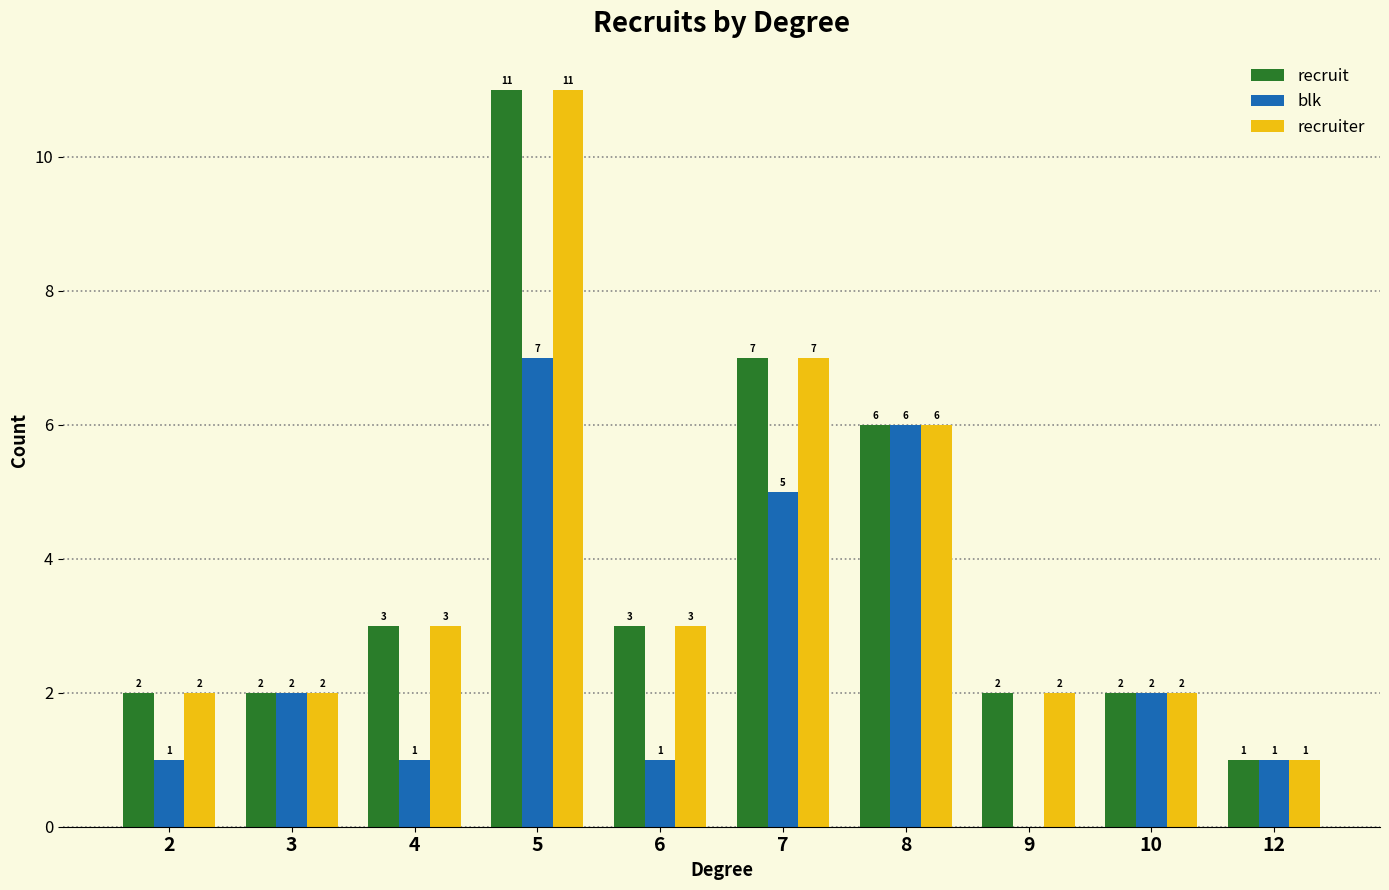

At which category is the sum across all series the highest?

5